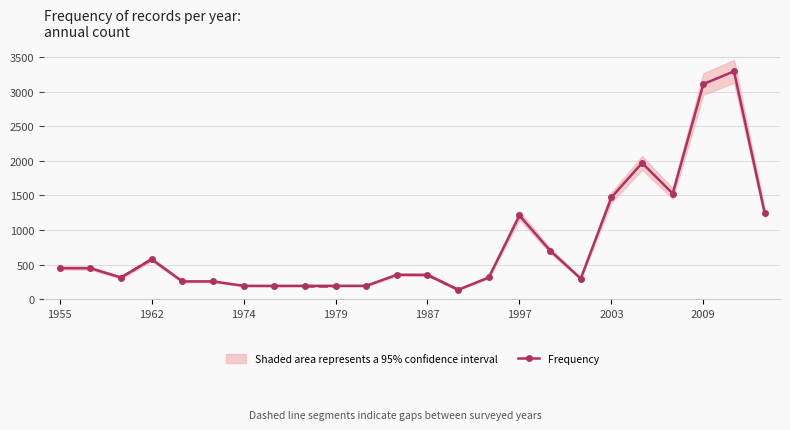

The value of Frequency at 1955 is 448. True or false?

True